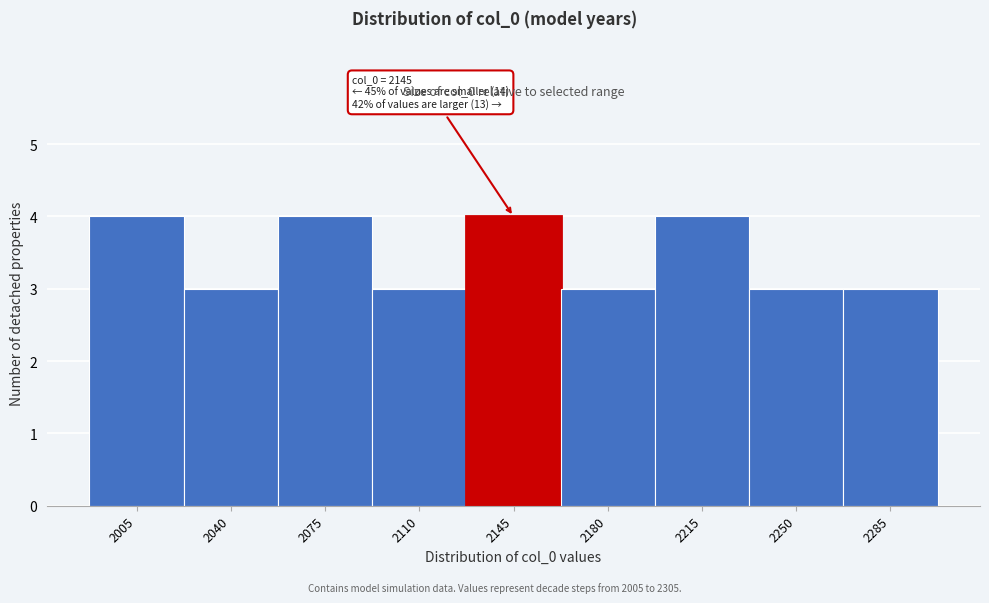

Reading left to right, extract all data points from this chart.

2005=4	2040=3	2075=4	2110=3	2145=4	2180=3	2215=4	2250=3	2285=3